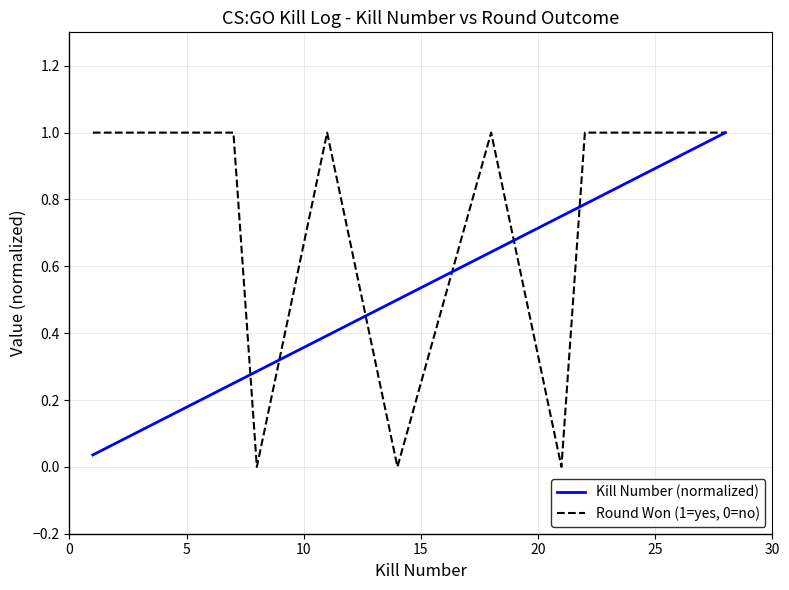

What is the maximum value for Round Won (1=yes, 0=no)?

1.0